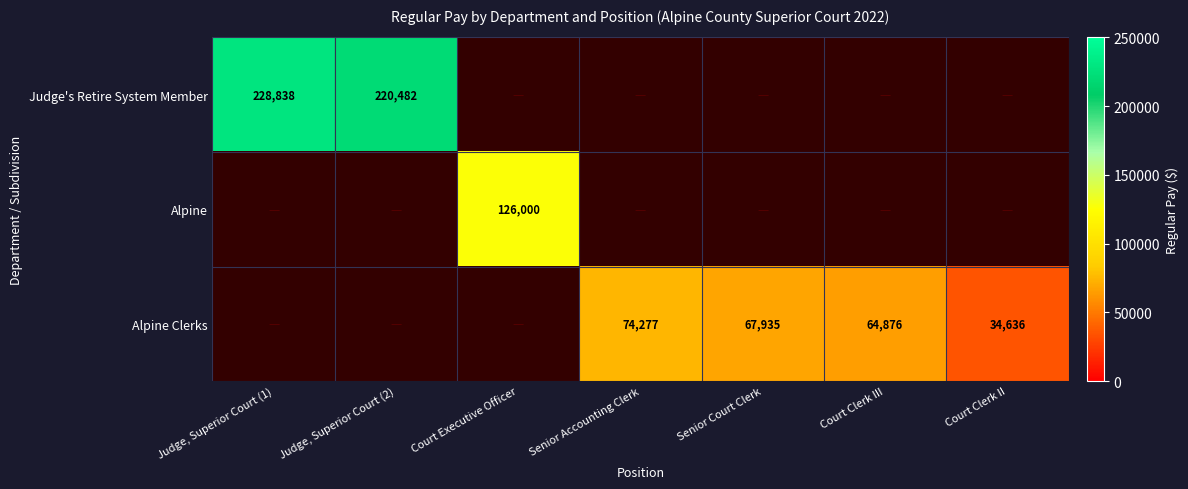

How many series are shown in this chart?

3